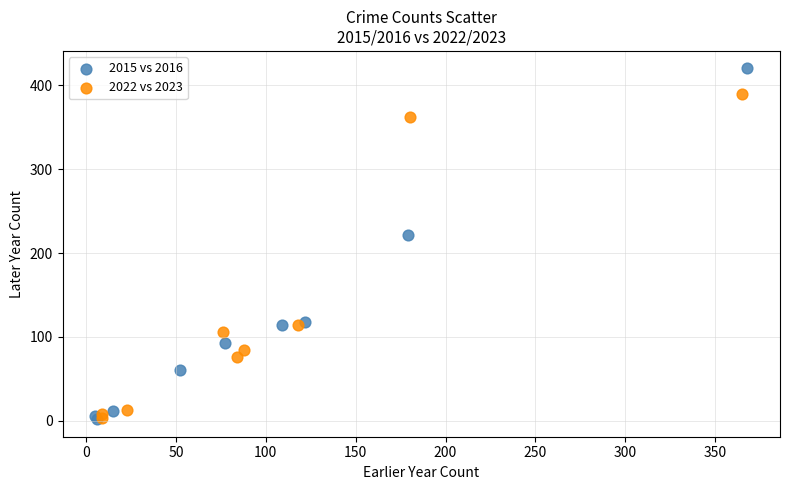

Which series has the widest spread of Y values?

2015 vs 2016